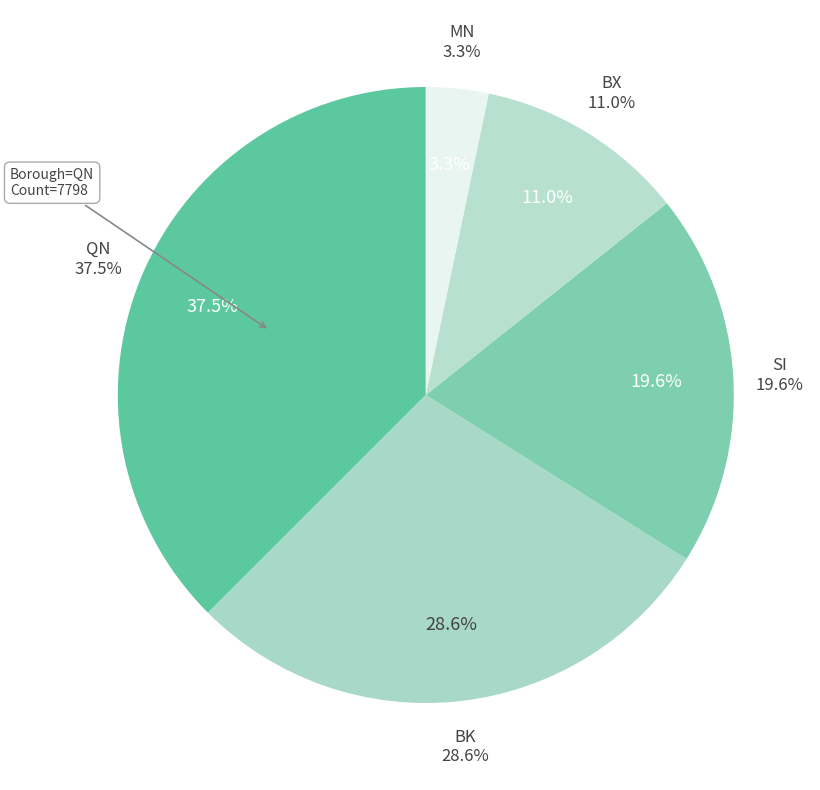

Approximately how many times larger is the value at QN compared to SI?

1.9